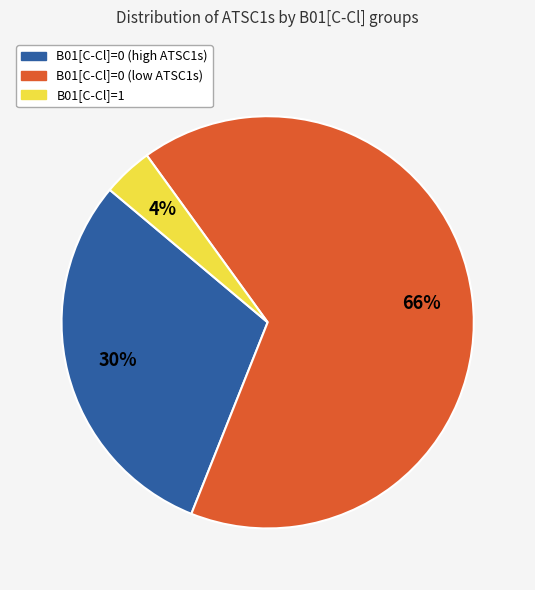

Combined, do B01[C-Cl]=0 (low ATSC1s) and B01[C-Cl]=1 account for over 50%?

Yes